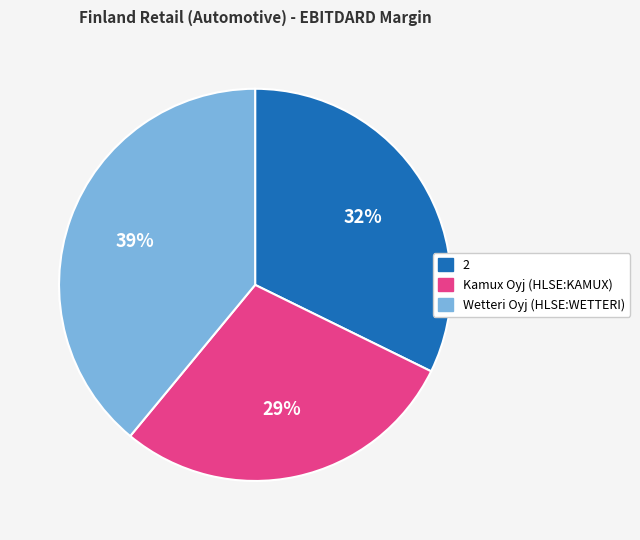

Is there a majority slice in this chart?

No